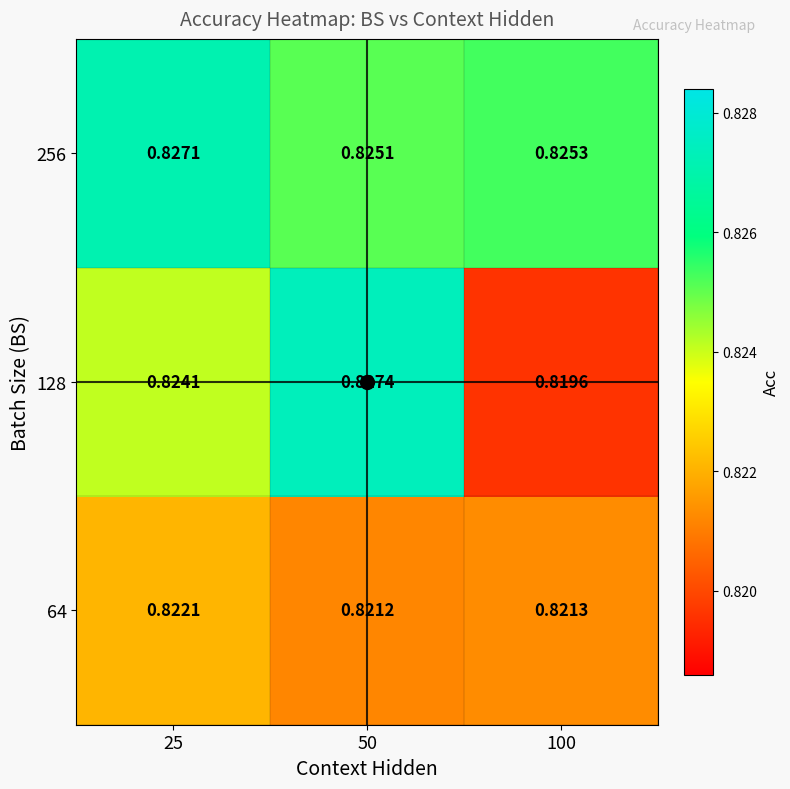

At which category is the sum across all series the highest?

50